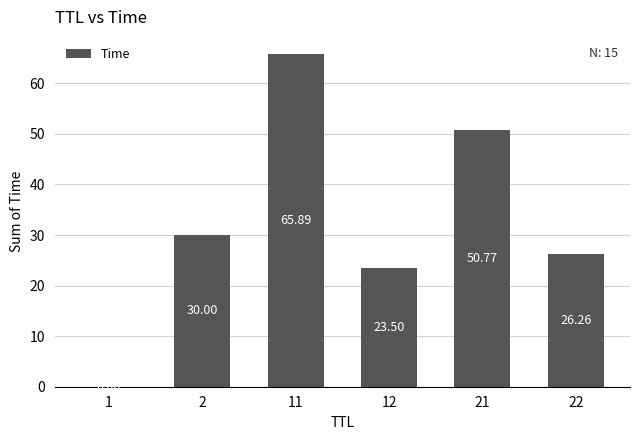

Does the chart contain stacked bars?

No